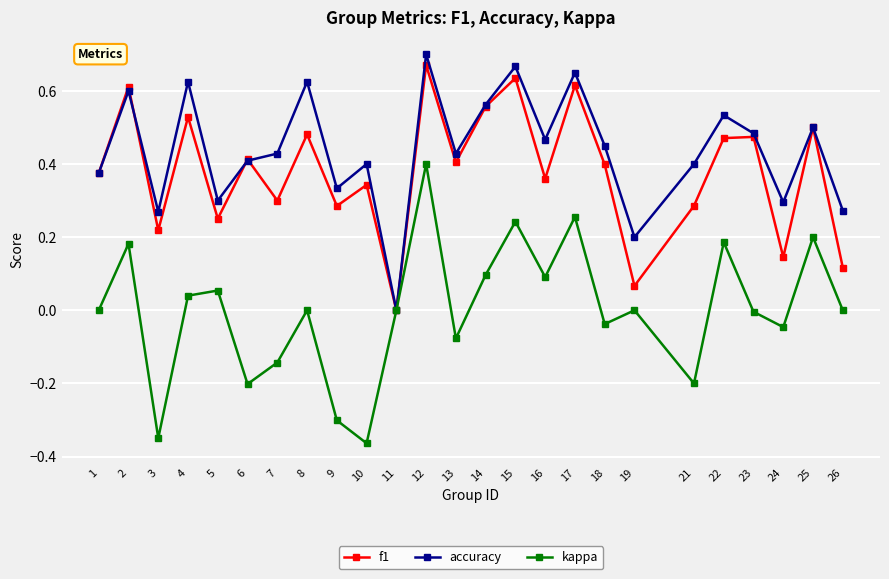

What is the sum of all f1 values?

9.5